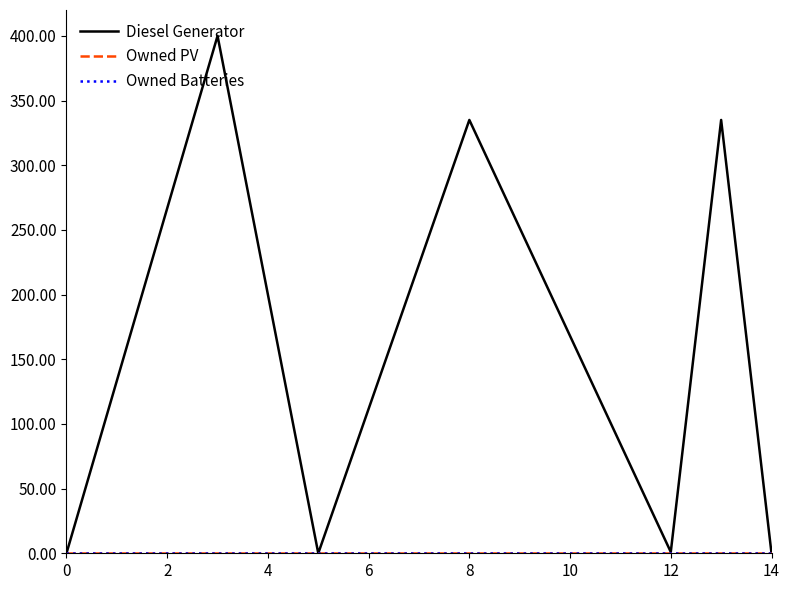

Does the chart have visible grid lines?

No